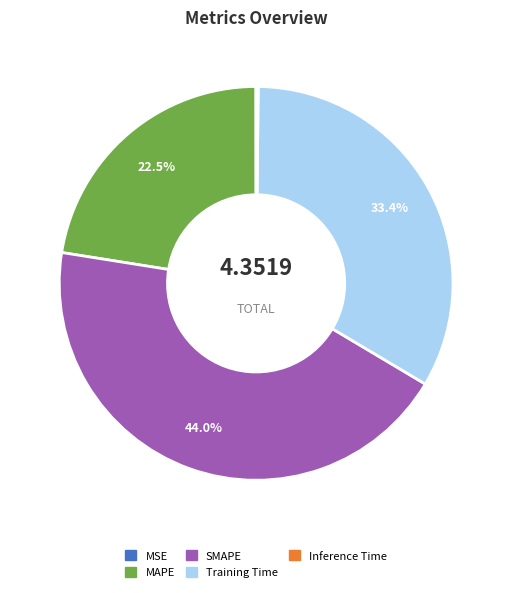

Is there a majority slice in this chart?

No